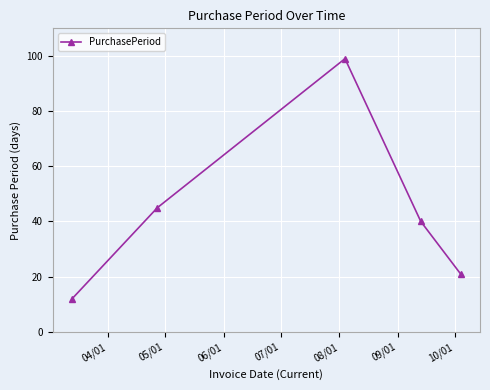

Reading left to right, extract all data points from this chart.

12	45	99	40	21